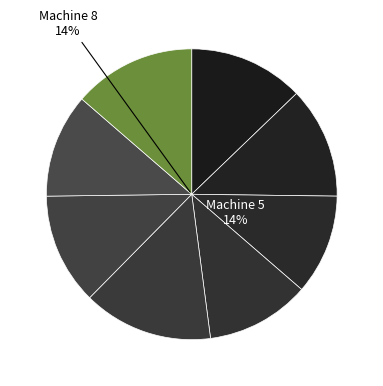

Do Machine 5 and Machine 1 together represent more than half of the pie?

No